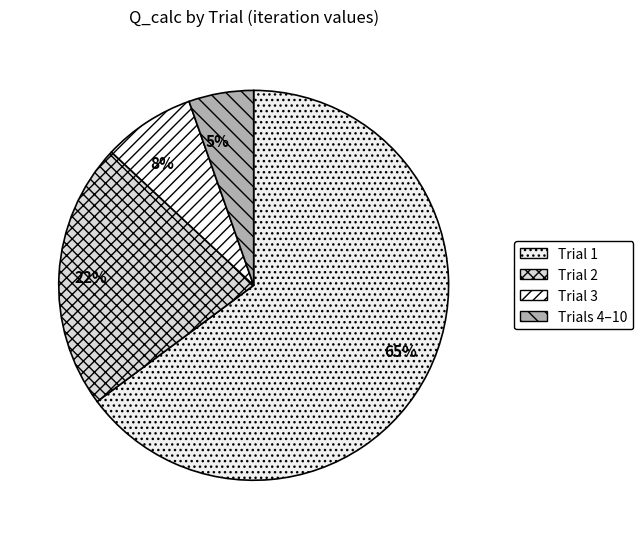

Is it true that 22% is 22% of the pie?

True